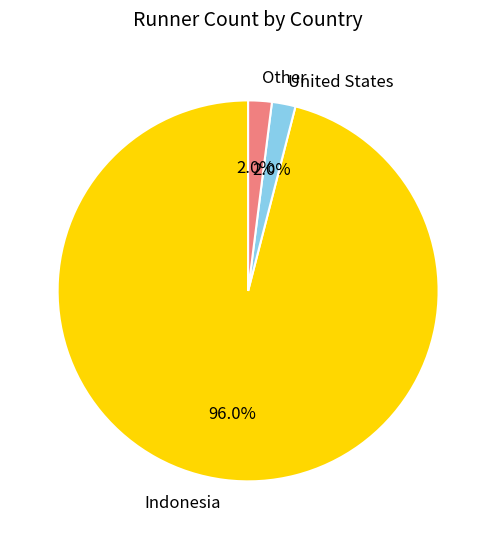

Which has a higher value, Indonesia or Other?

Indonesia